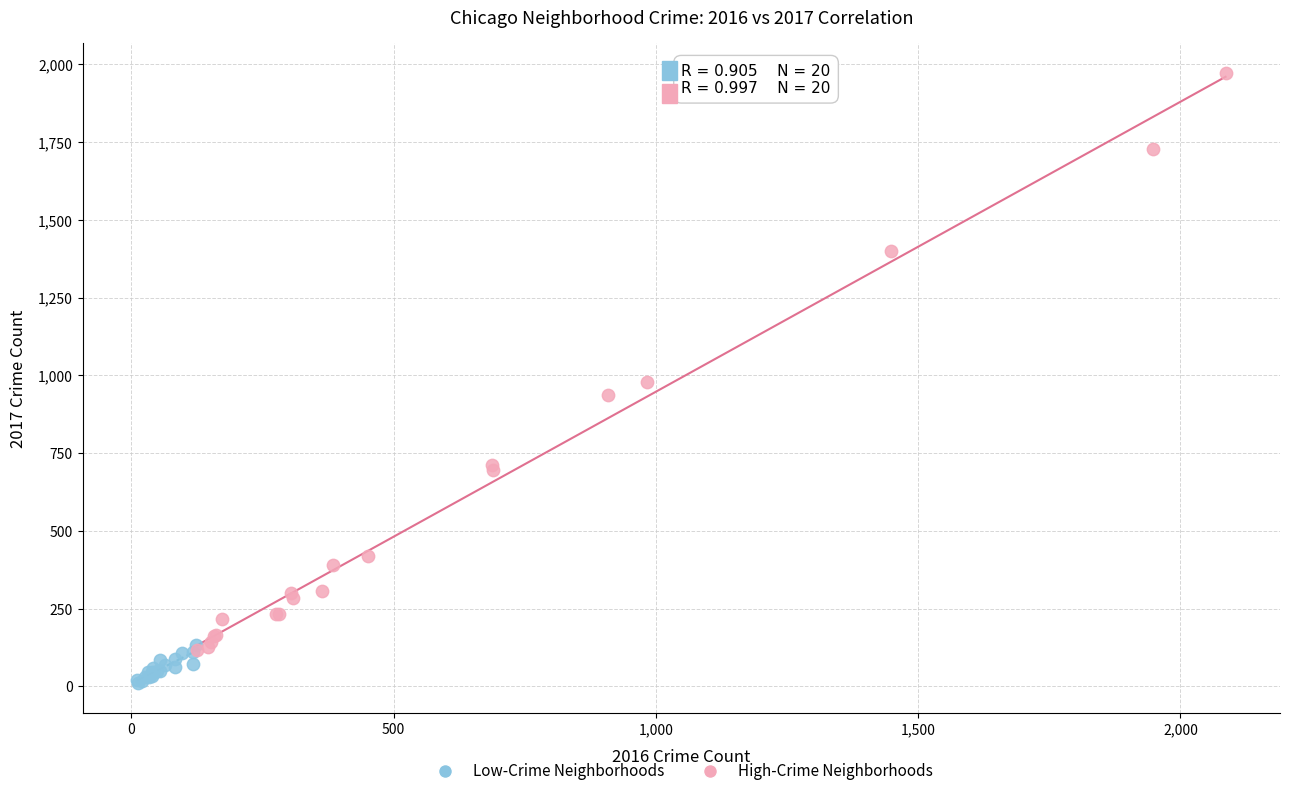

Which series reaches the minimum Y coordinate?

Low-Crime Neighborhoods